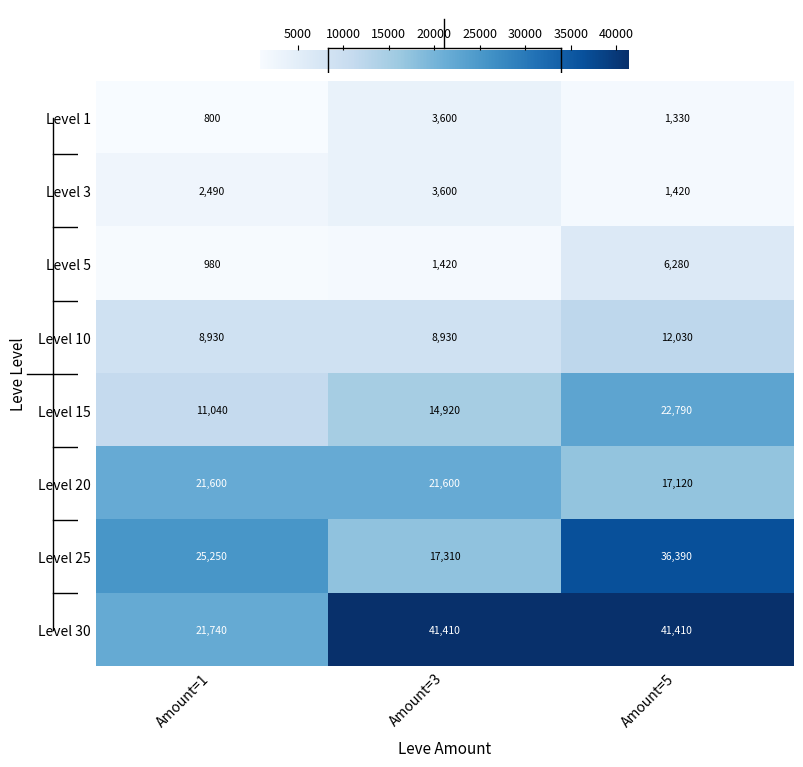

What is the total value across all series at Amount=1?

92830